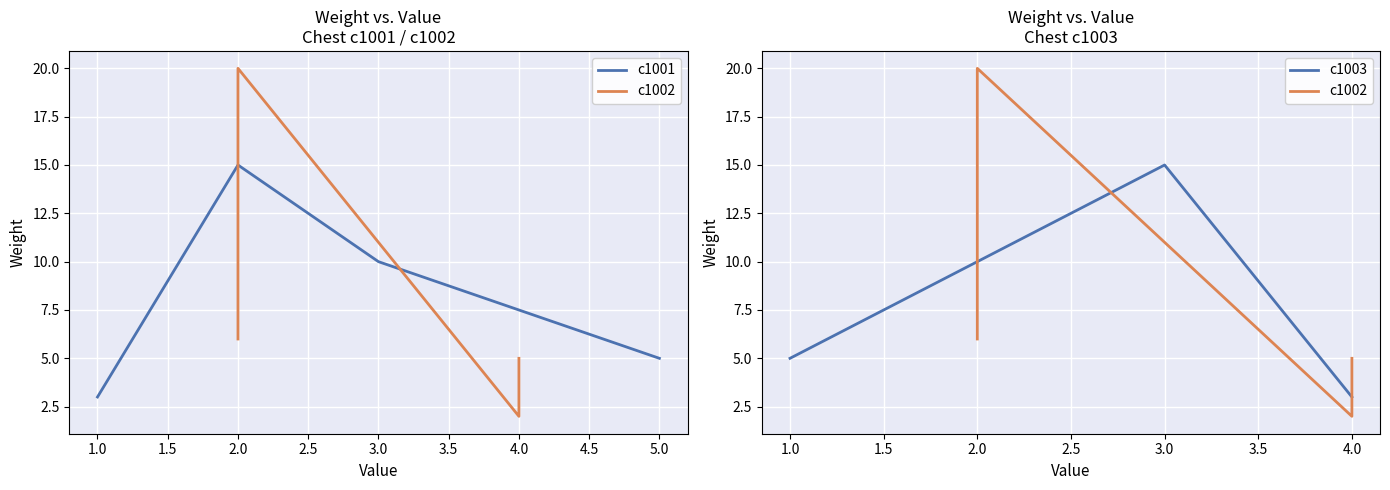

How many intersections are there between c1002 and c1003?

2